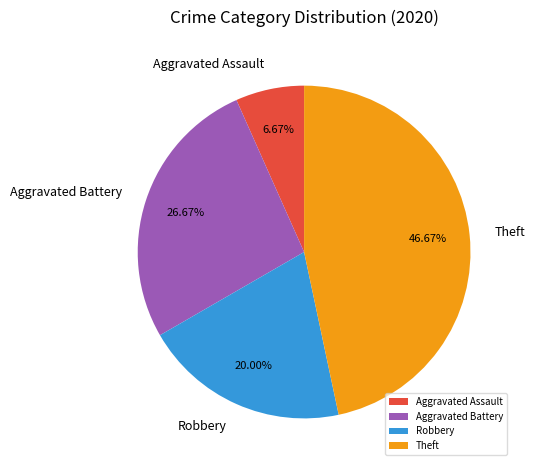

To the nearest percent, what is the difference between the largest and smallest slice percentages?

40%